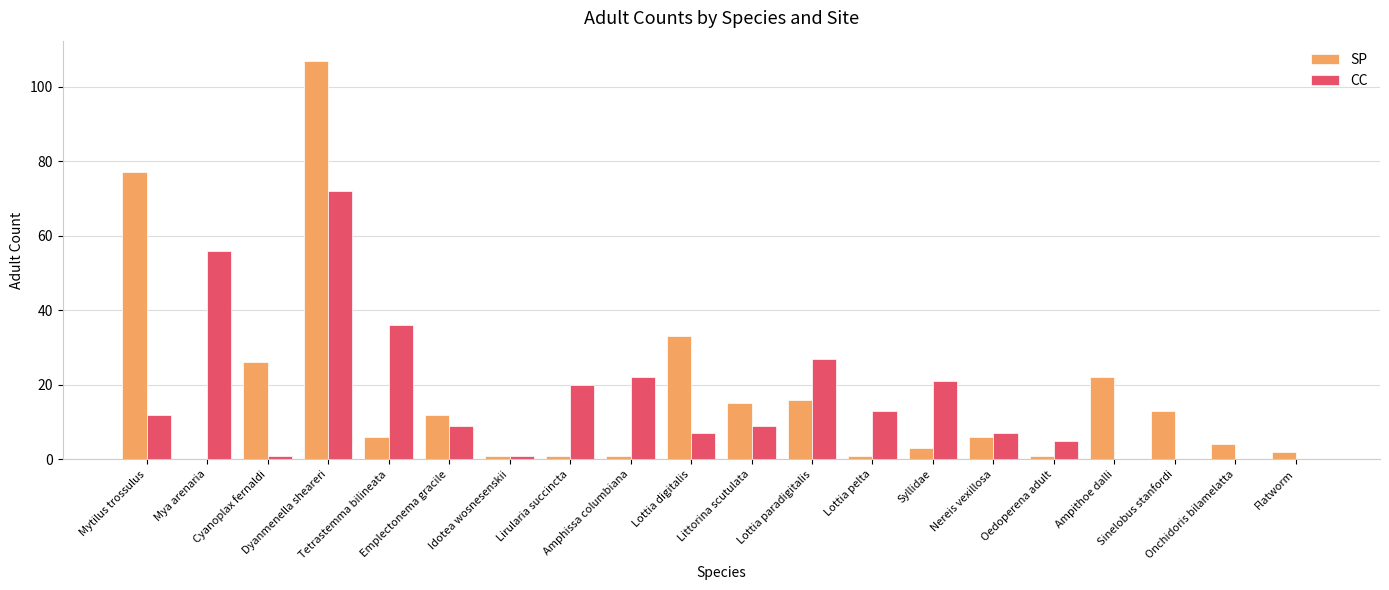

What is the greatest value displayed?

107